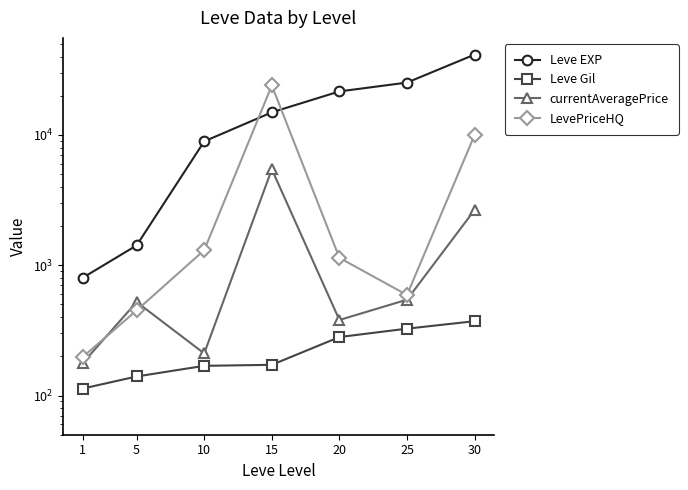

True or false: Leve Gil and Leve EXP cross at least once.

False